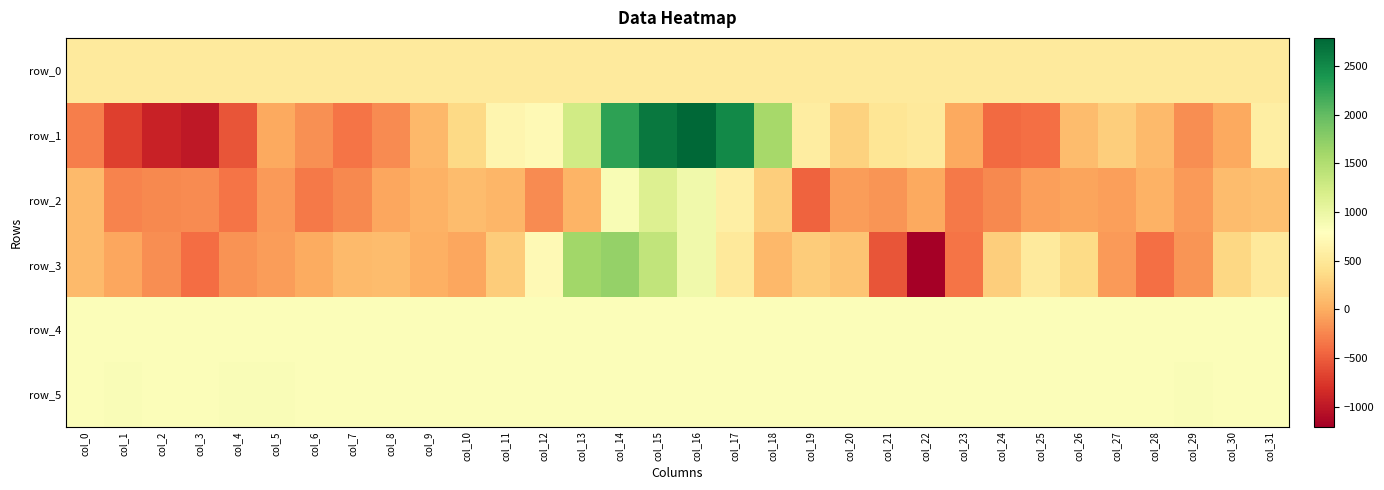

At which category is the sum across all series the highest?

col_15